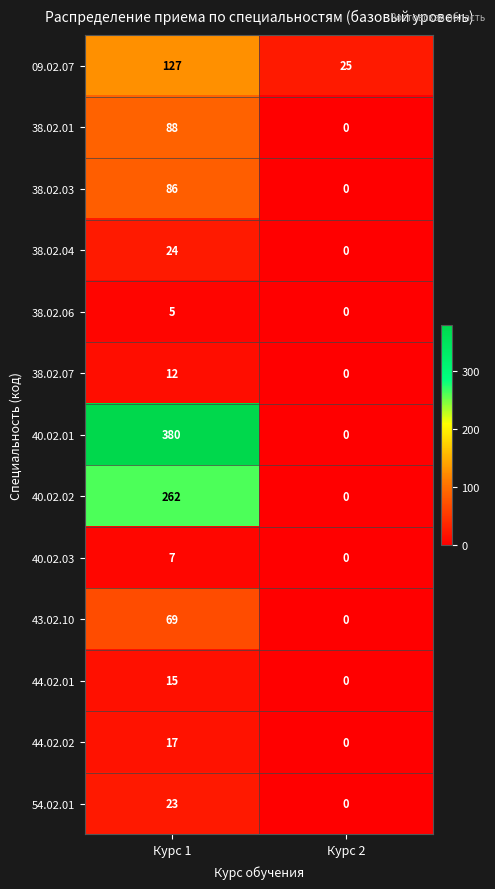

Reading right to left, transcribe all the data shown in this chart.

09.02.07: 25	127
38.02.01: 0	88
38.02.03: 0	86
38.02.04: 0	24
38.02.06: 0	5
38.02.07: 0	12
40.02.01: 0	380
40.02.02: 0	262
40.02.03: 0	7
43.02.10: 0	69
44.02.01: 0	15
44.02.02: 0	17
54.02.01: 0	23